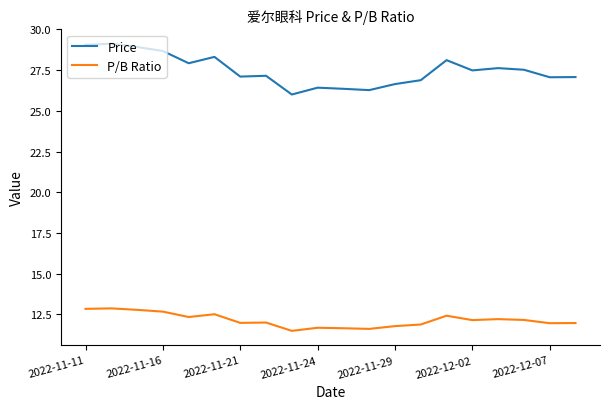

Which series has the largest total across all categories?

Price